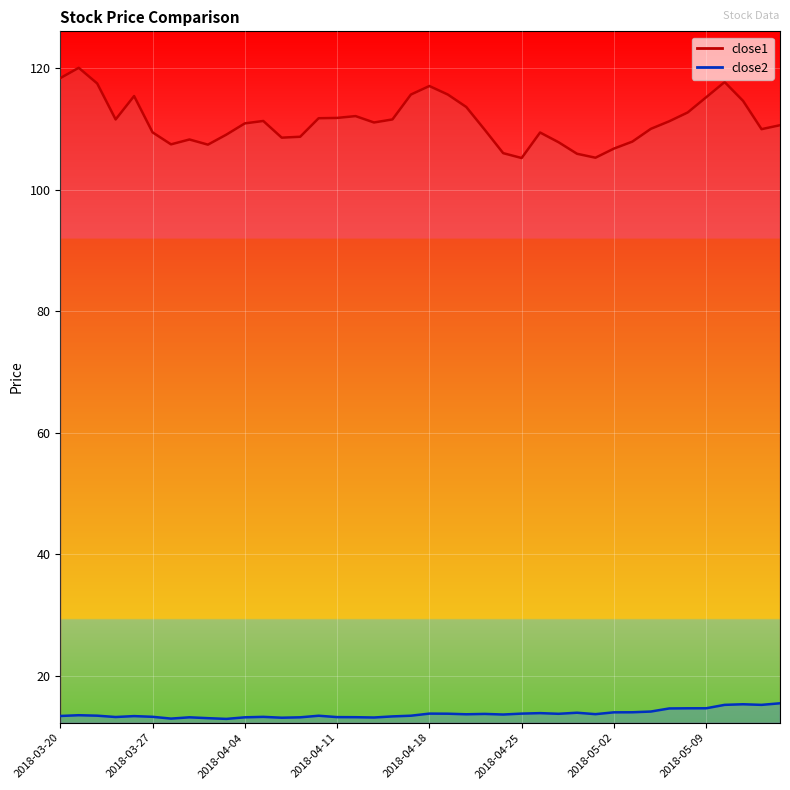

True or false: close2 and close1 cross at least once.

False